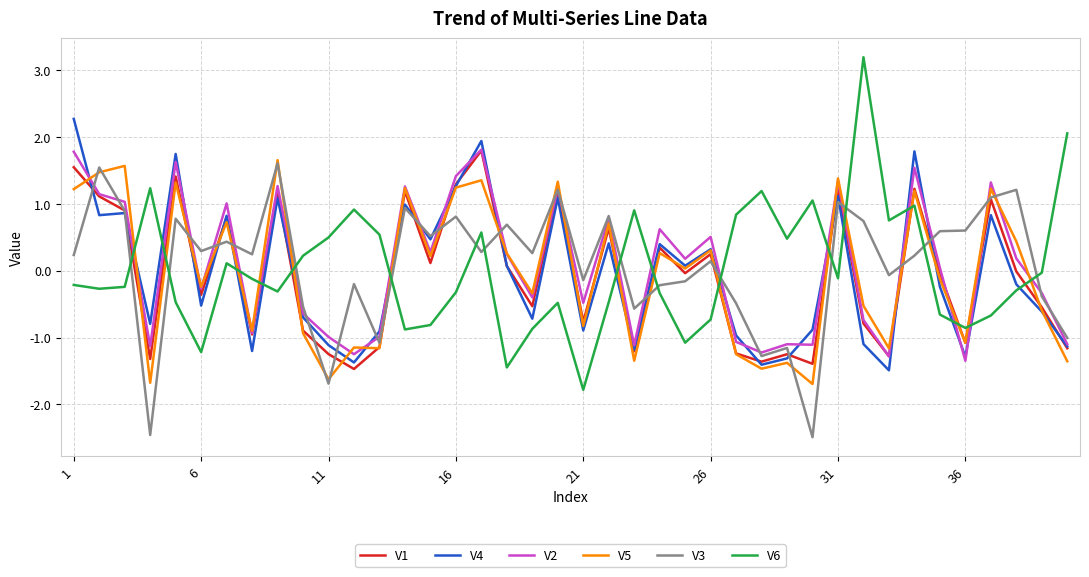

What is the greatest value displayed?

3.2